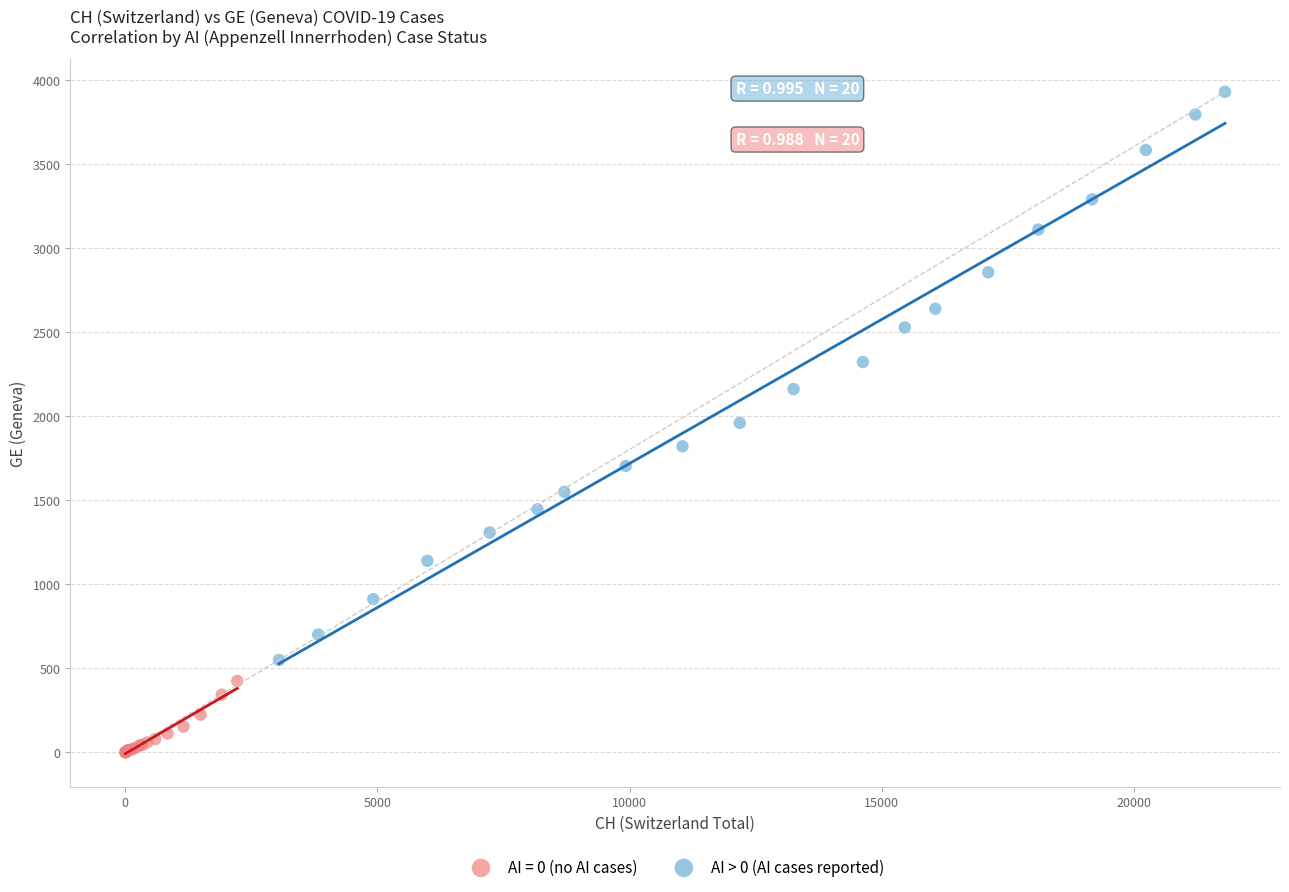

Which series has the widest spread of Y values?

AI > 0 (AI cases reported)